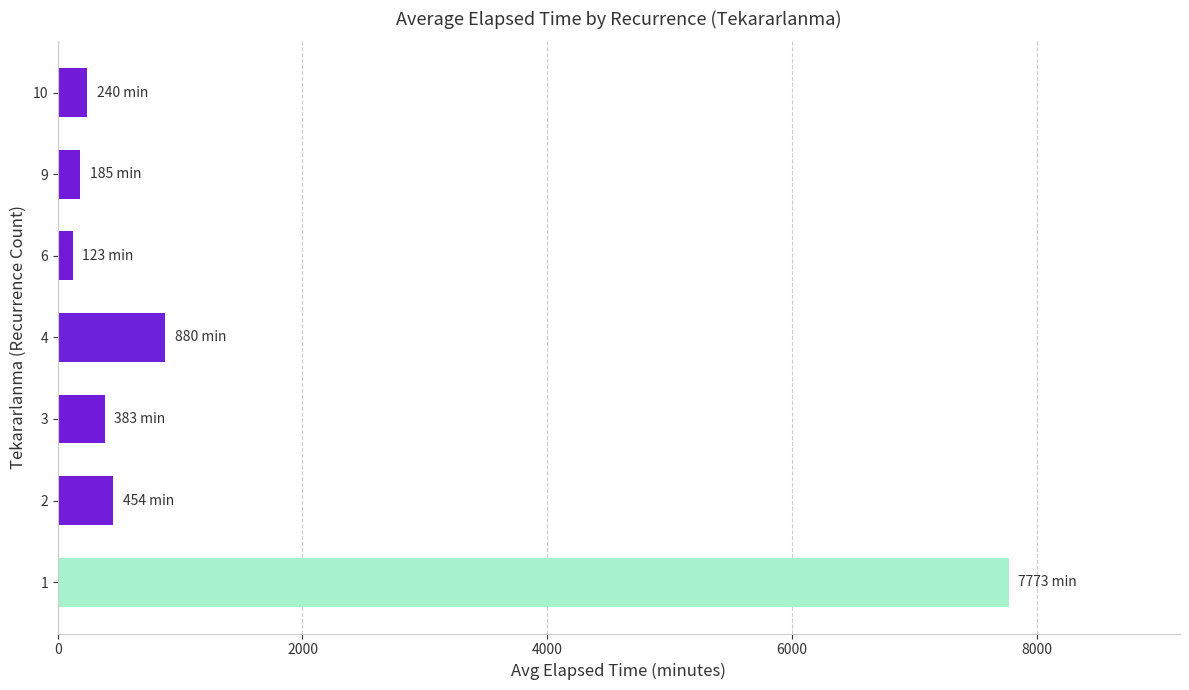

What is the maximum value shown in the chart?

7772.7